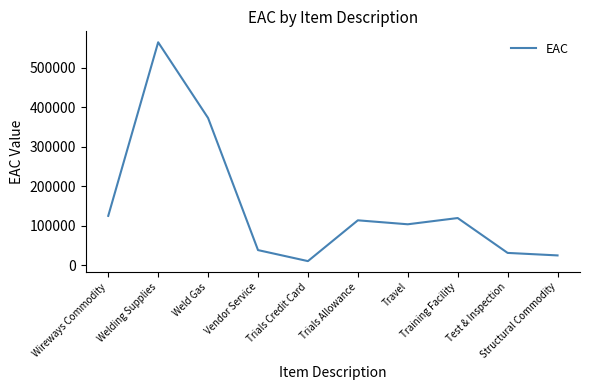

At which category does the data reach its first local peak?

Welding Supplies